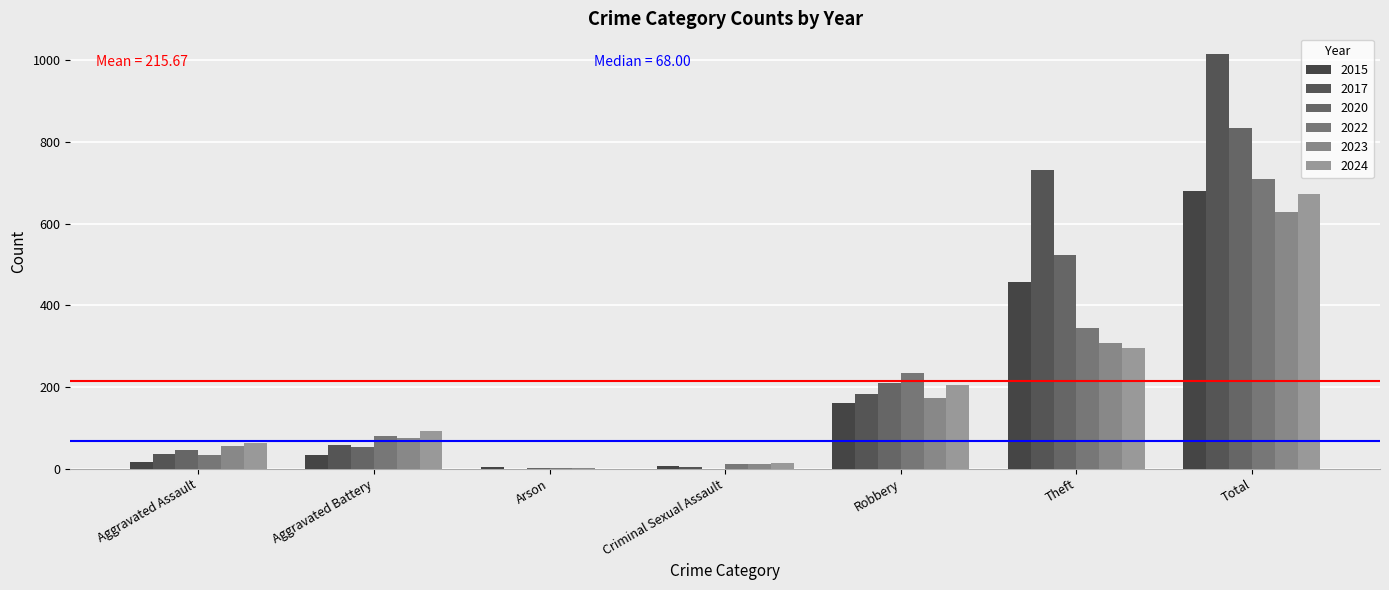

What is the total value across all series at Robbery?

1166